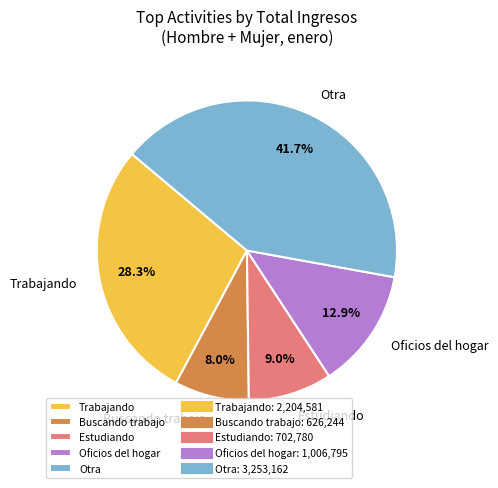

Does any single category account for the majority?

No